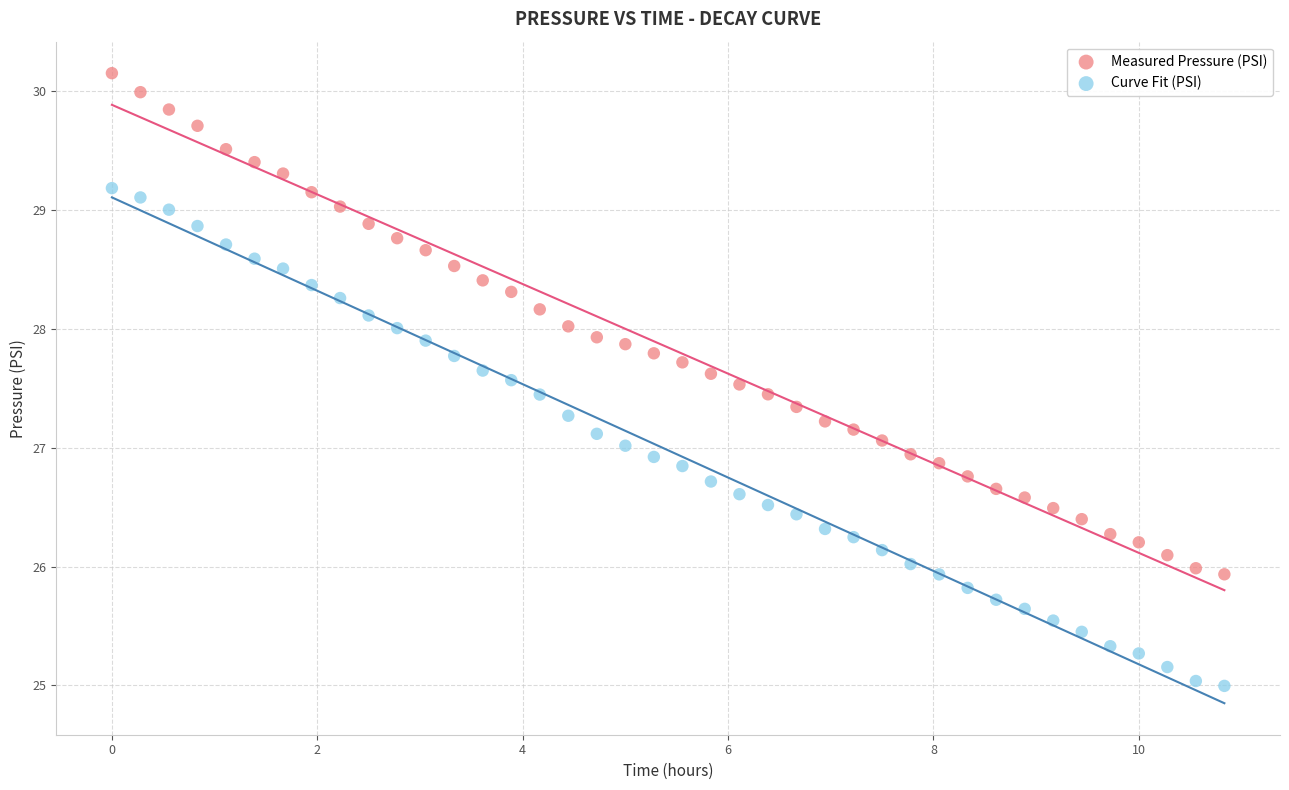

Which series has the largest Y range (max minus min)?

Measured Pressure (PSI)